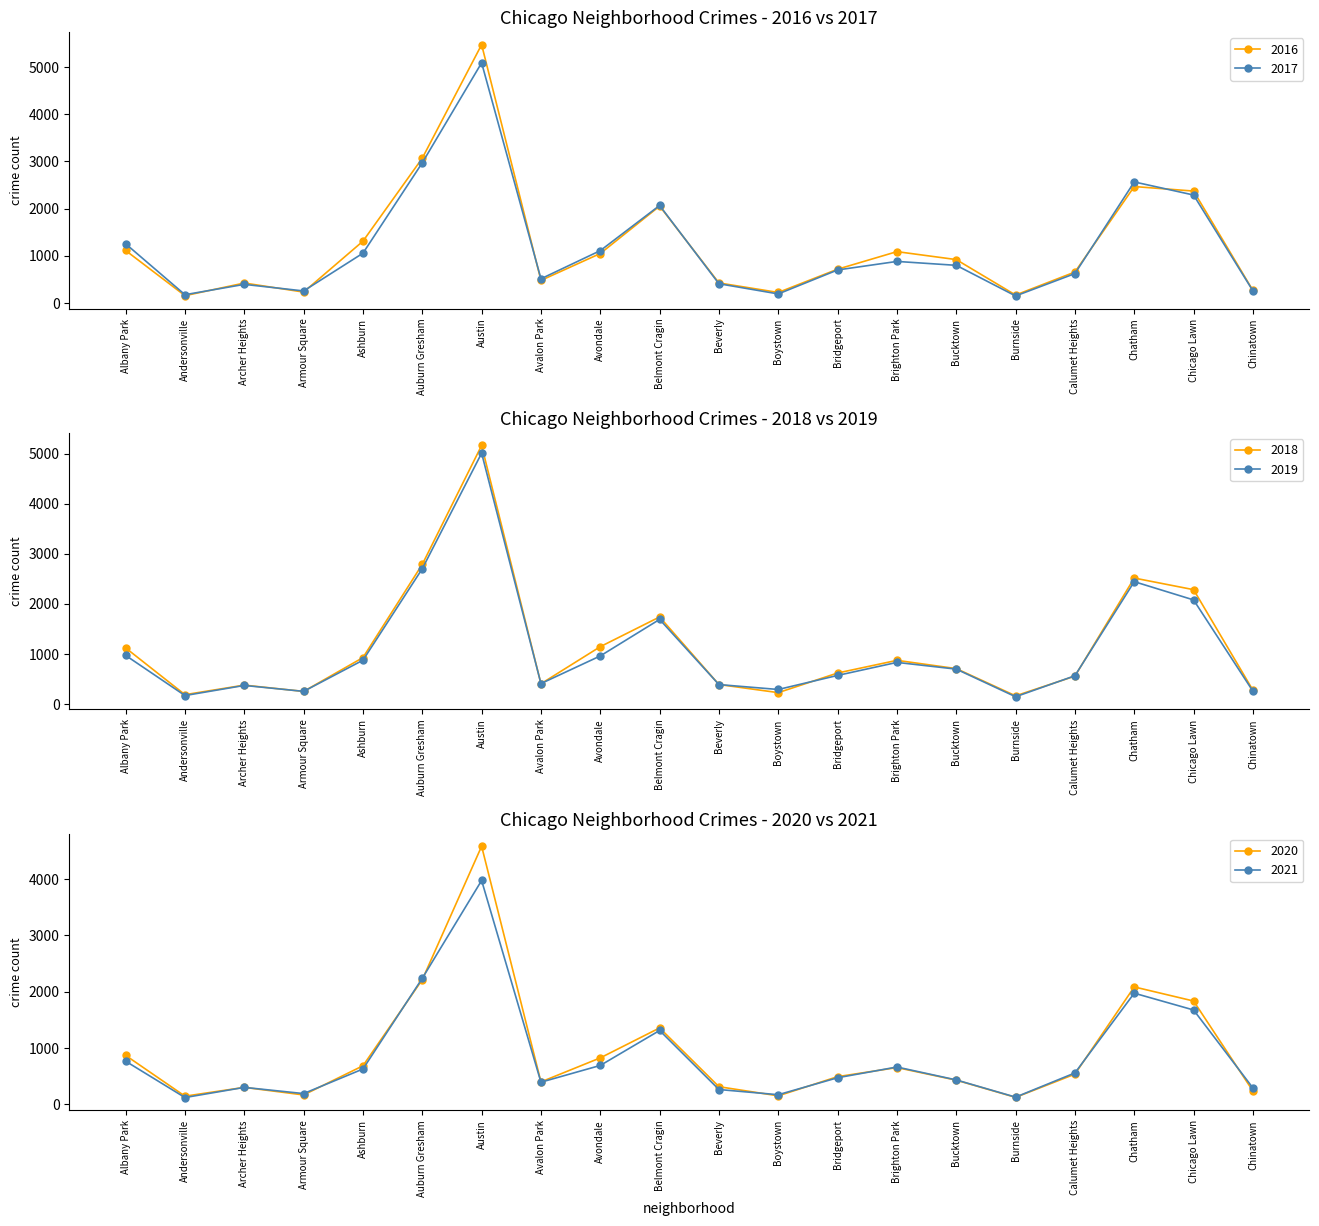

Which series has the largest range (max minus min)?

2016